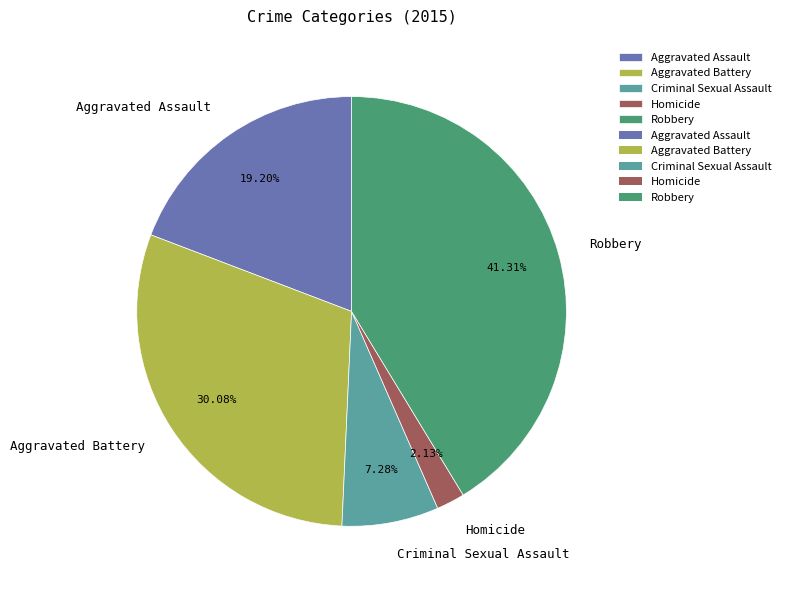

What percentage is the Robbery slice, to the nearest percent?

41%